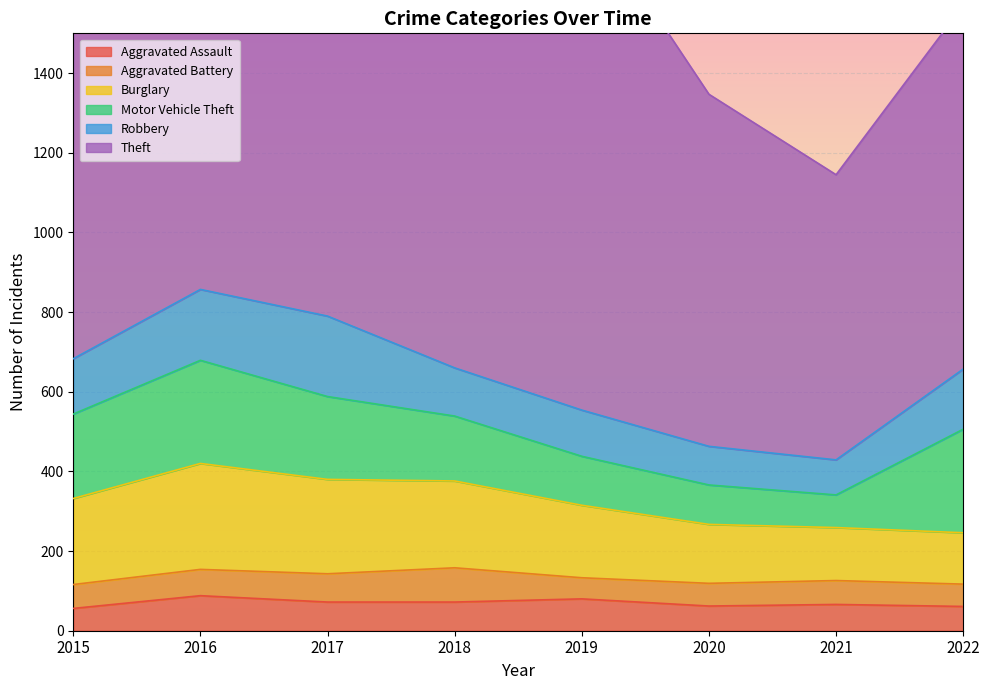

Which series has the widest spread of values?

Theft